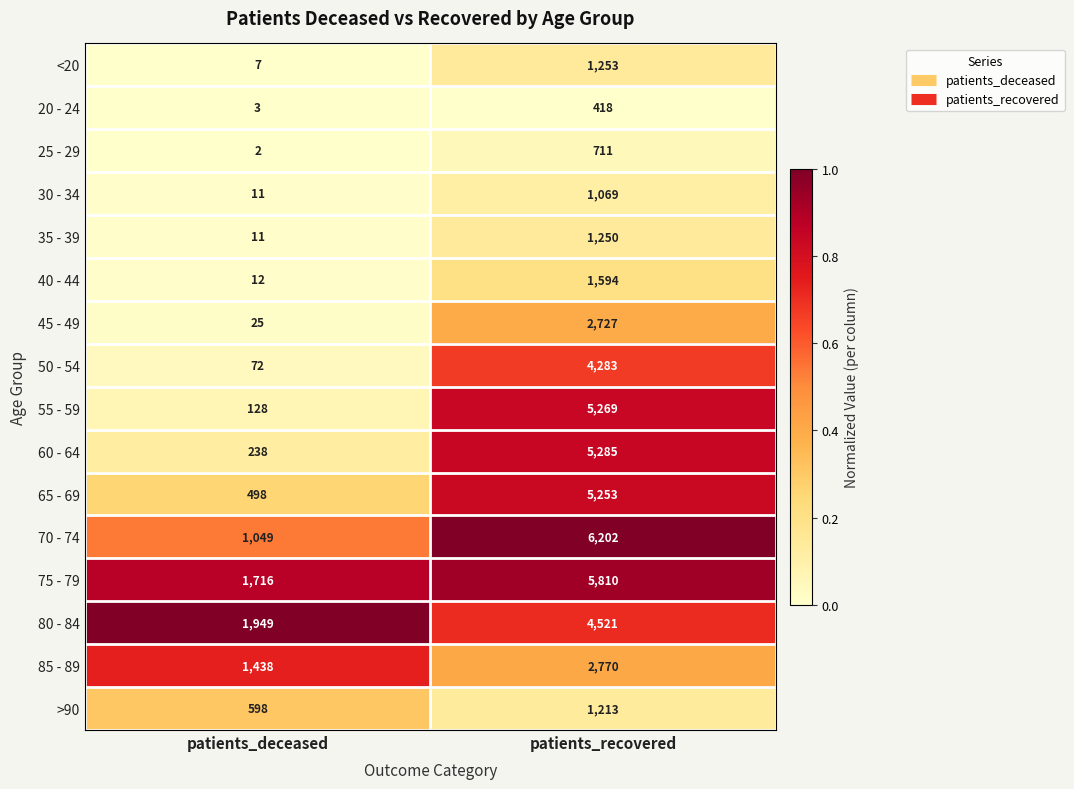

What is the approximate value of 80 - 84 at patients_recovered?

4521